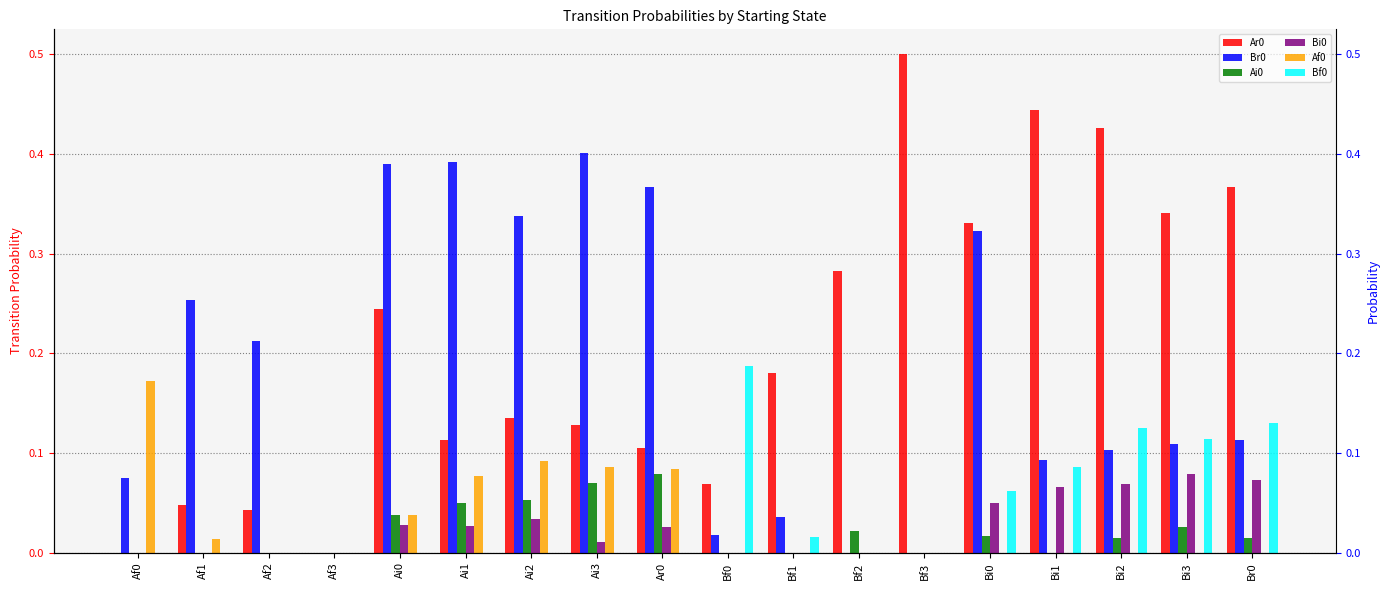

At Ai3, list the series in order from smallest to largest.

Bf0, Bi0, Ai0, Af0, Ar0, Br0